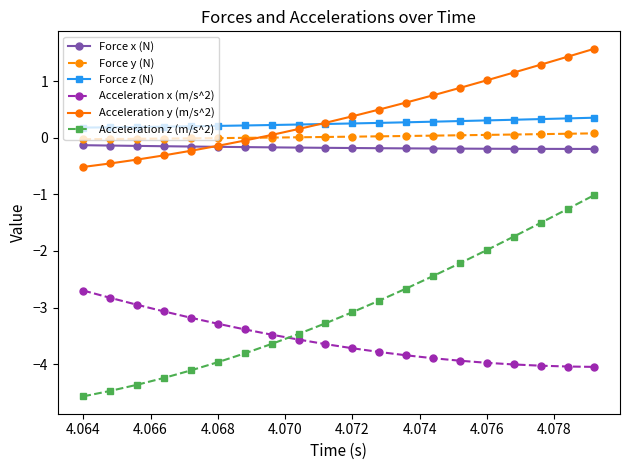

How many distinct data groups are displayed?

6